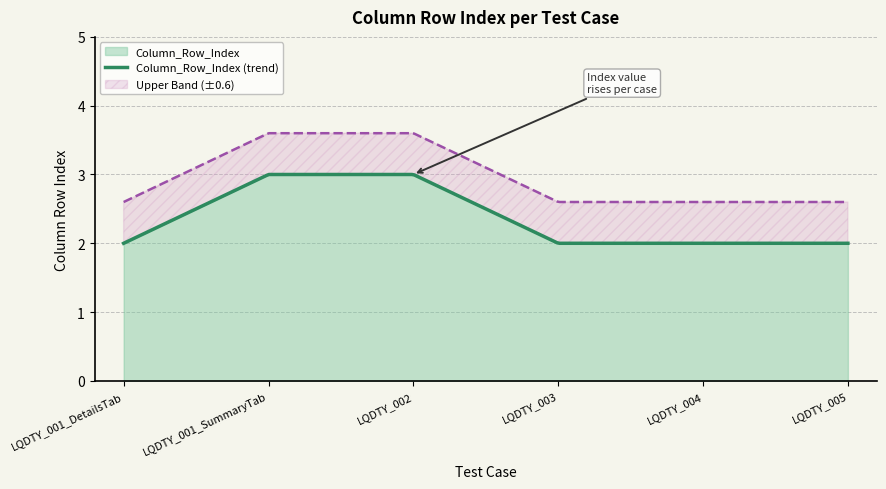

How many data points does each series have?

6